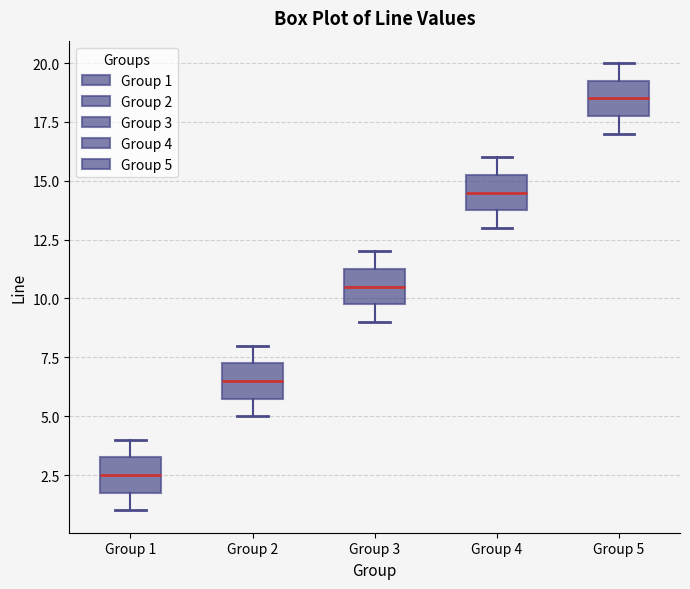

Which box's median line is the highest?

Group 5